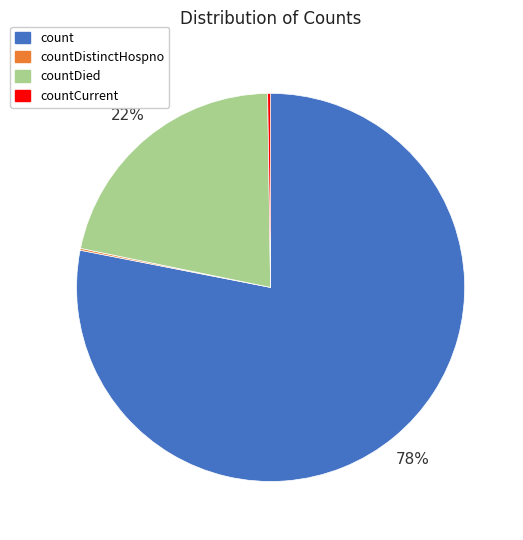

Which category has the biggest portion of the pie?

count